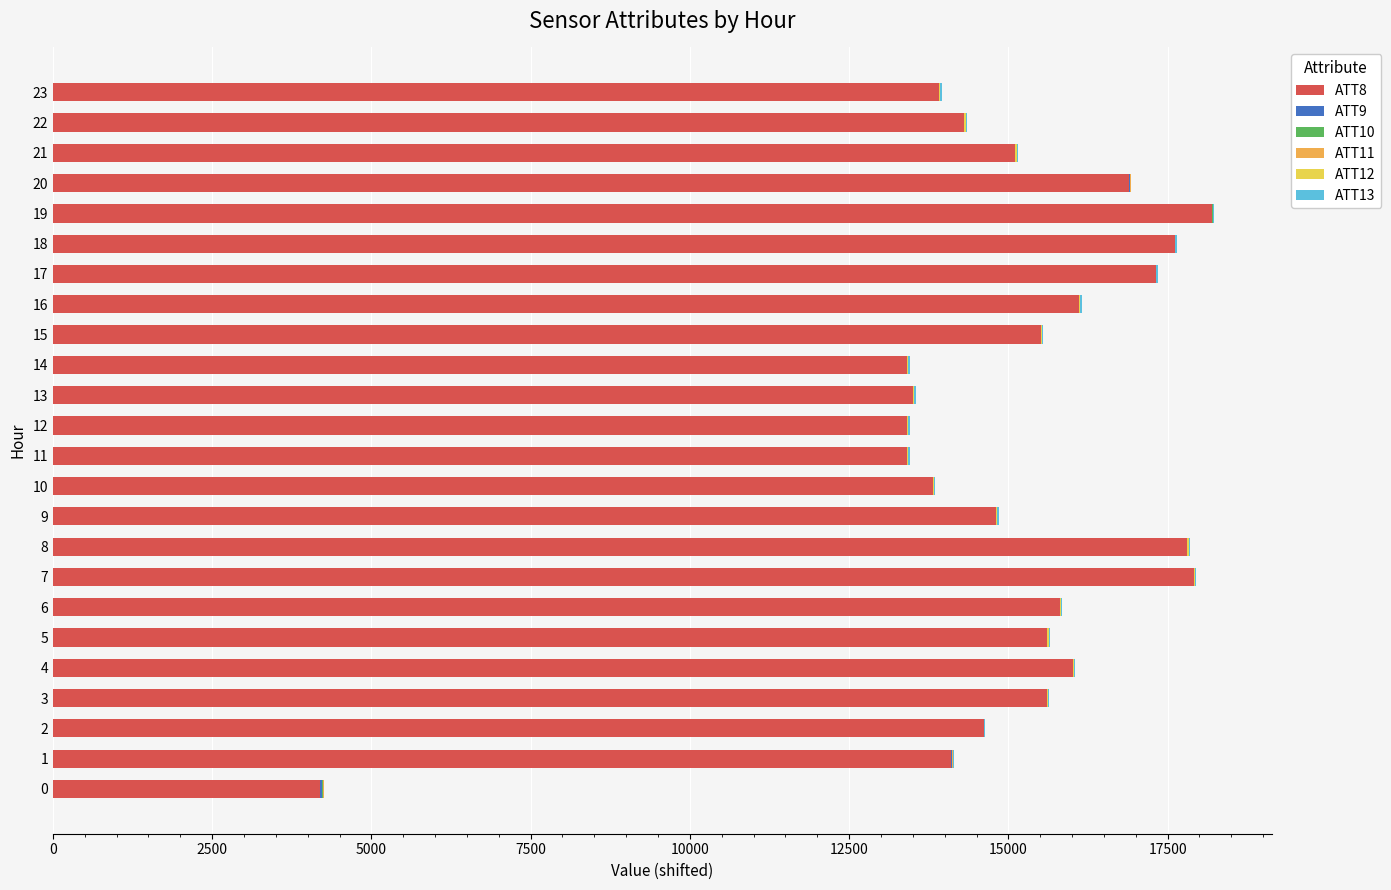

At how many categories does at least one series exceed 1115?

24